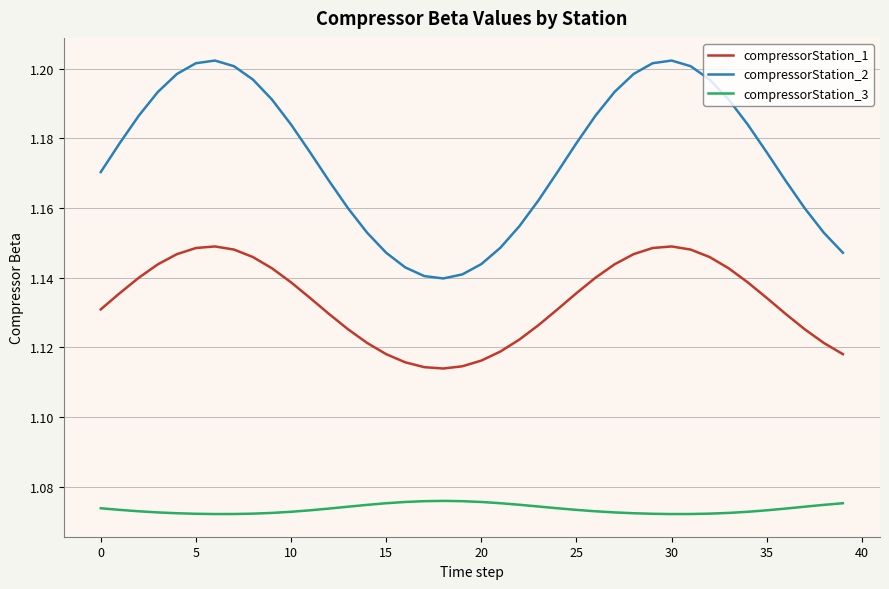

Which series has the largest total across all categories?

compressorStation_2